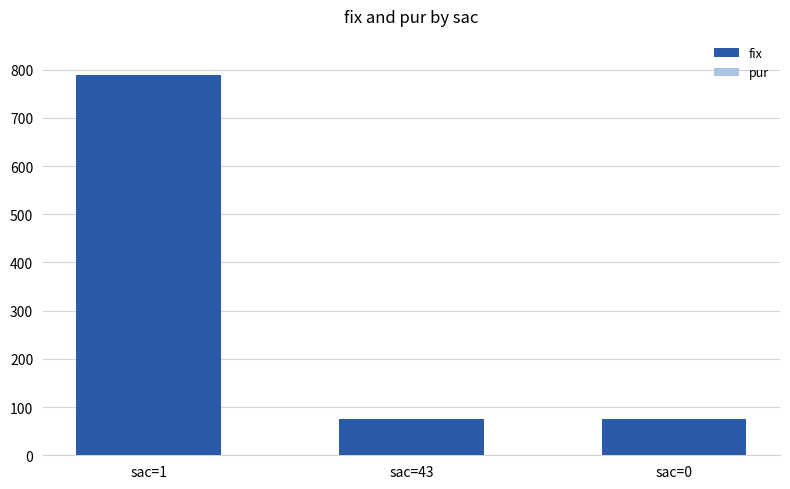

What is the average value?

314